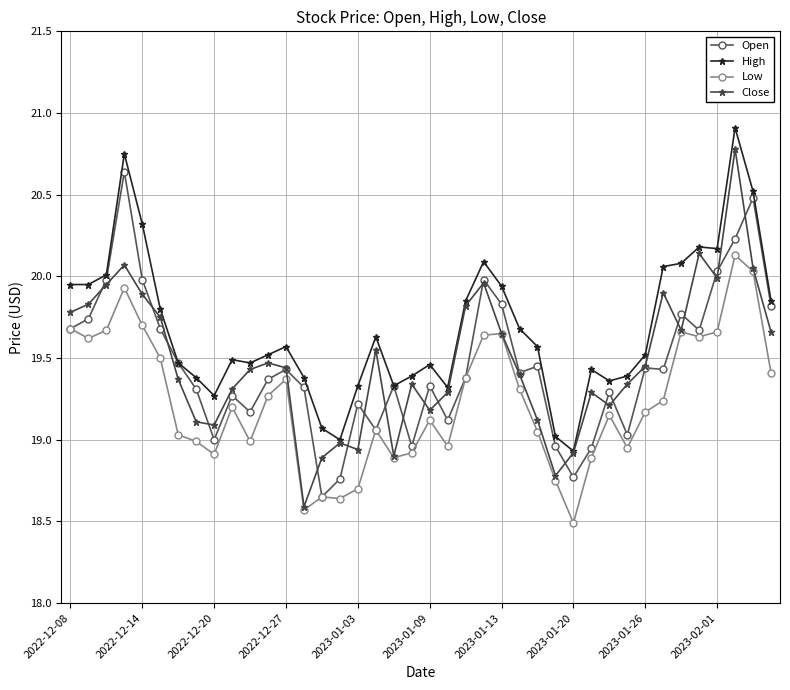

True or false: High and Low cross at least once.

False